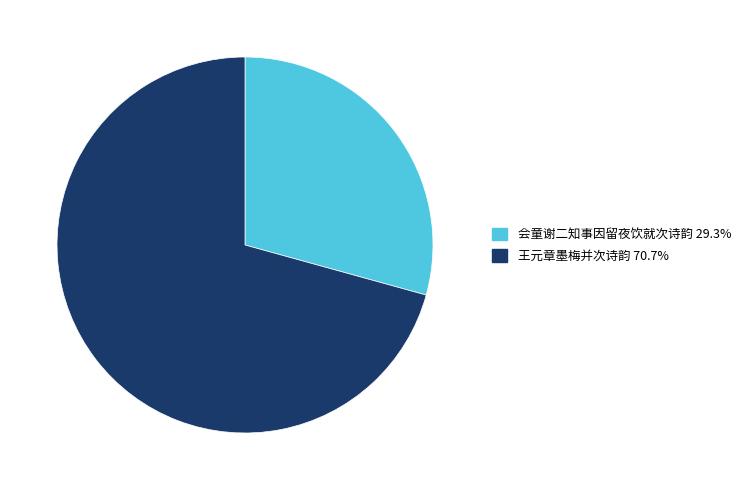

Rank the categories by value from lowest to highest.

会童谢二知事因留夜饮就次诗韵, 王元章墨梅并次诗韵